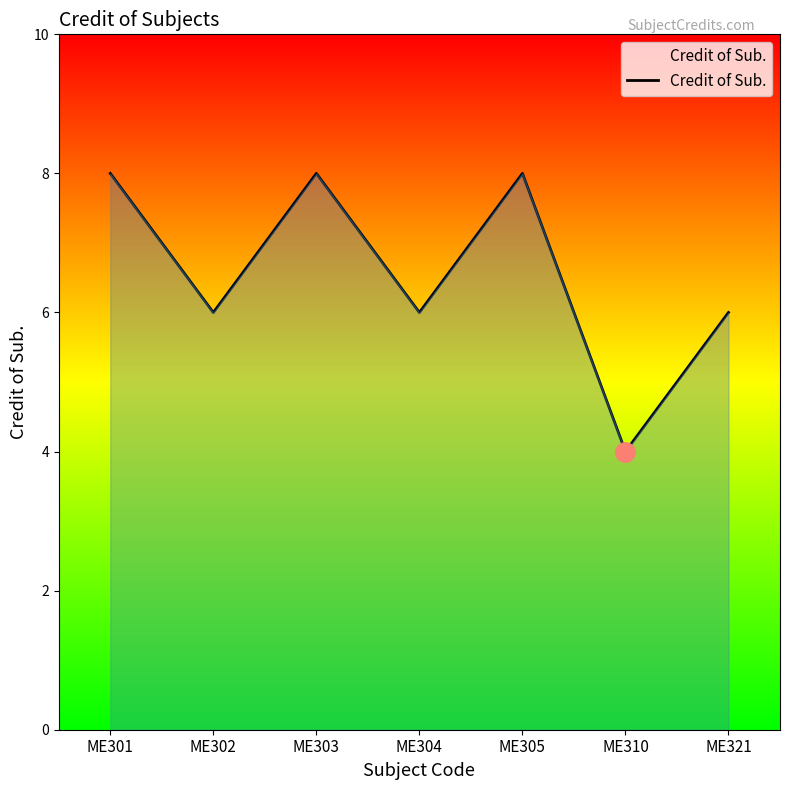

Count the number of data series in this chart.

1